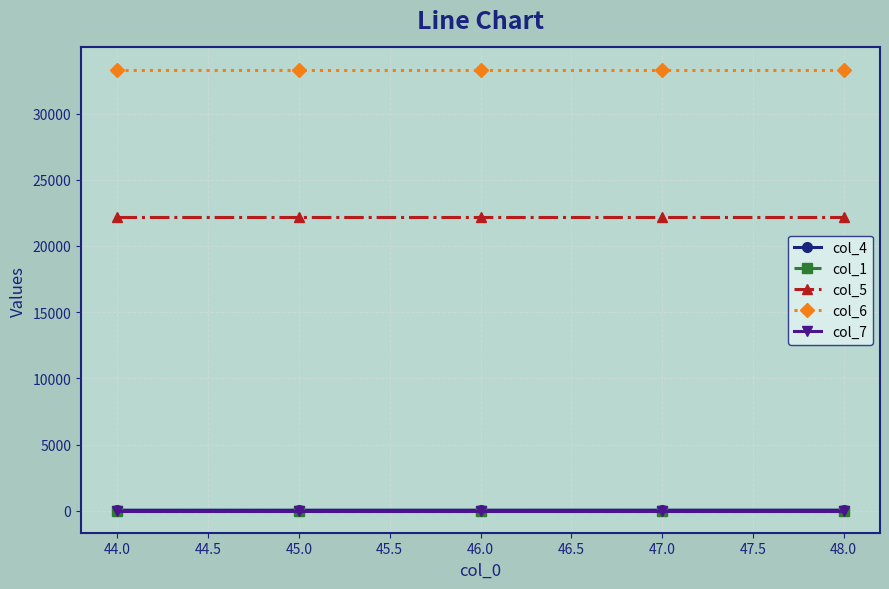

How many distinct data groups are displayed?

5